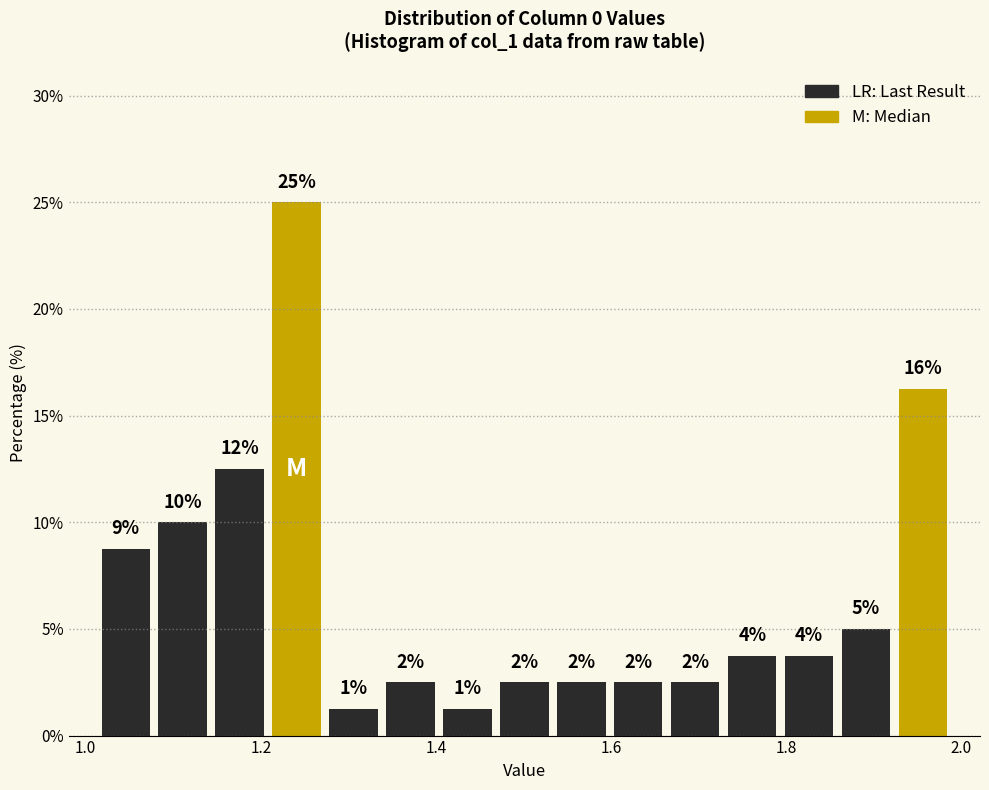

Around what value on the x-axis is the tallest bar? Give the approximate position of its centre, as read against the axis.

1.24